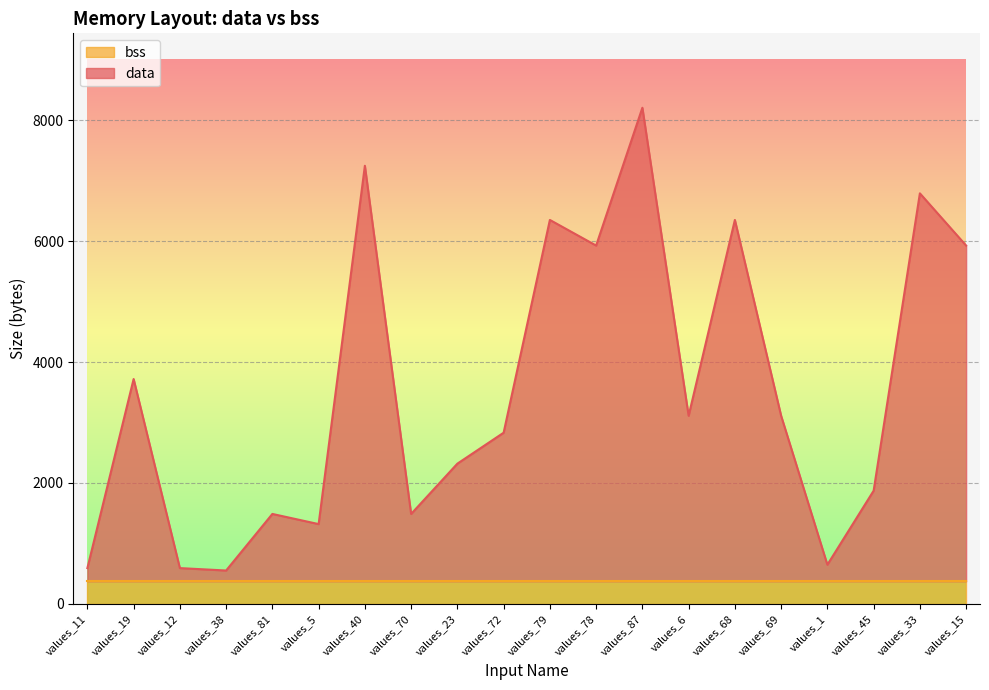

Where is the first local maximum?

values_19